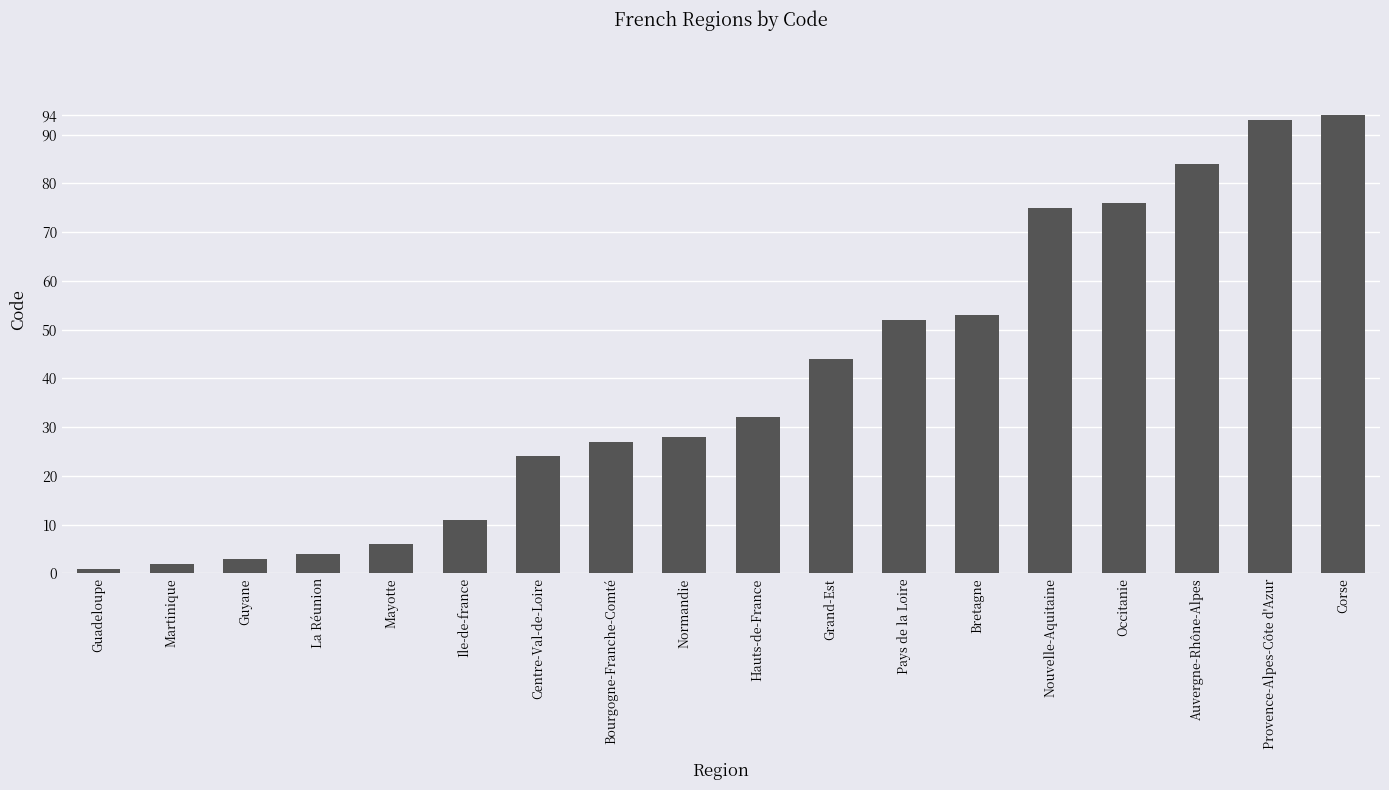

What is the sum of all values?

709